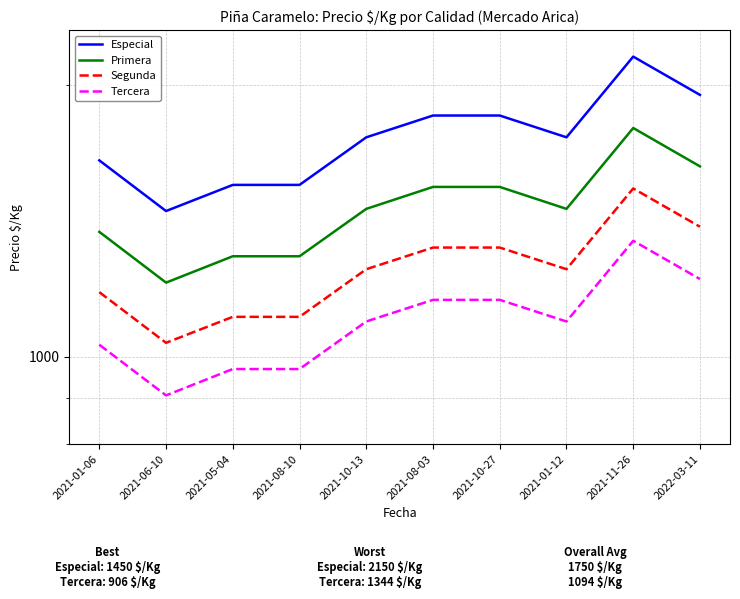

The Segunda series shows 1321 at 2021-08-03. True or false?

True